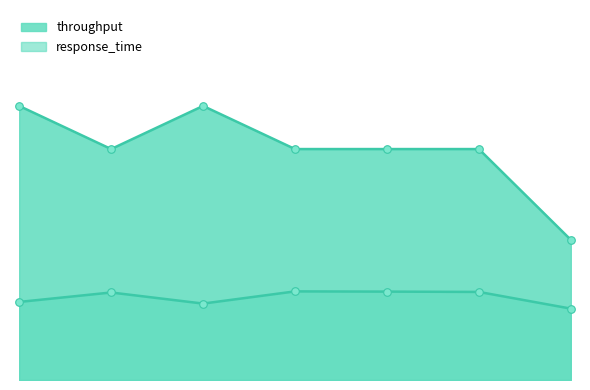

Which series reaches the minimum Y coordinate?

response_time